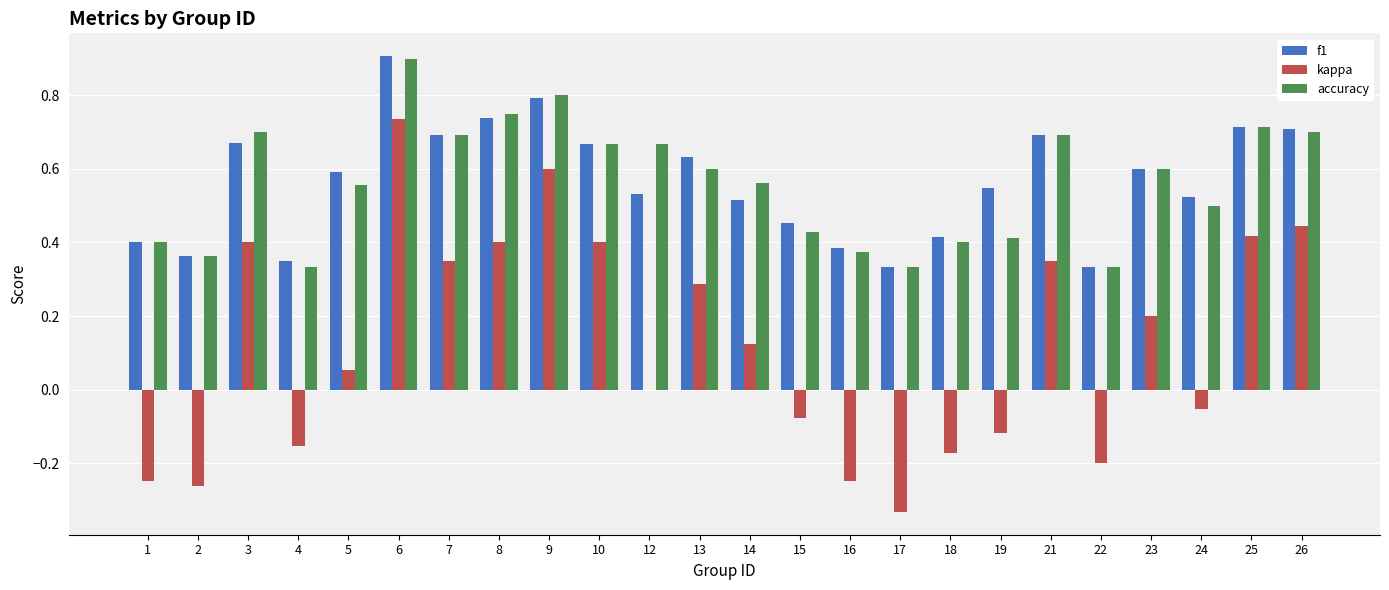

At which label does accuracy reach its peak?

6